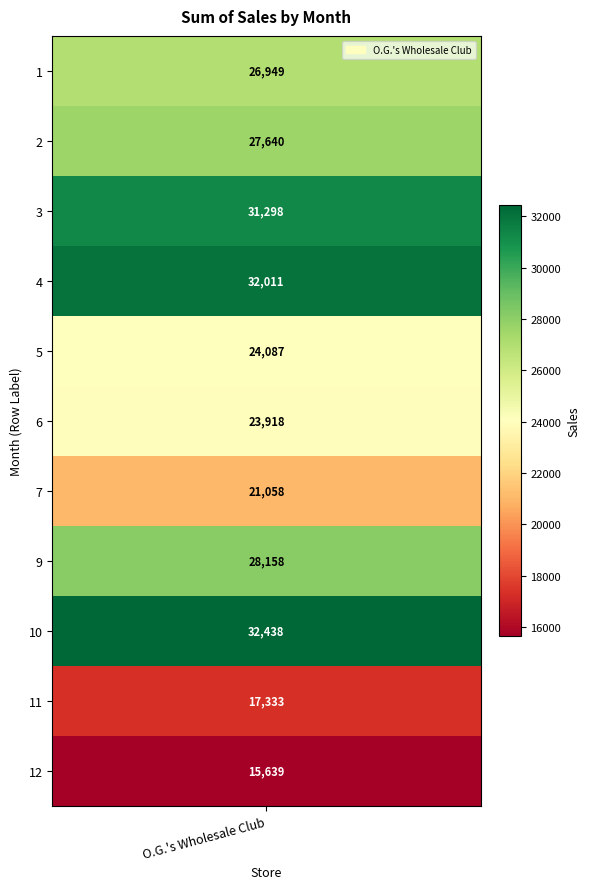

At which label is the value closest to 24038?

5